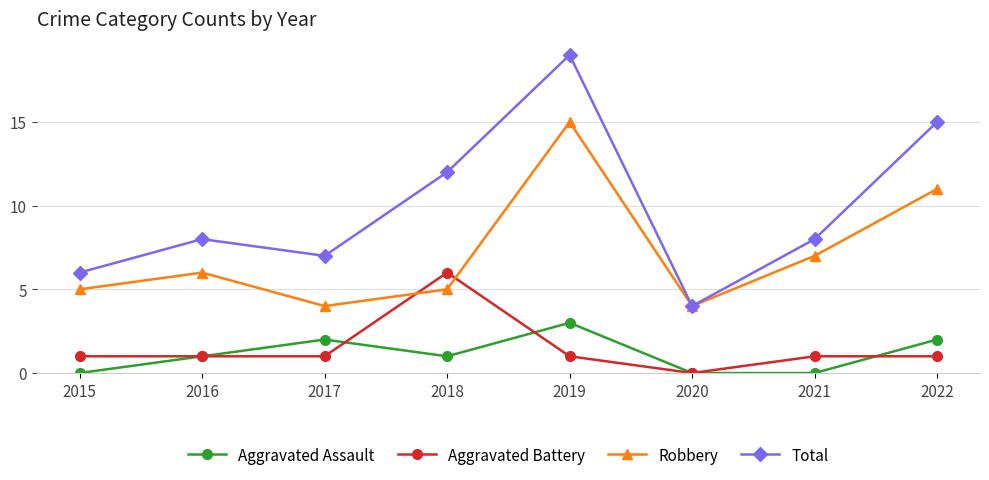

What is the approximate value of Aggravated Battery at 2015?

1